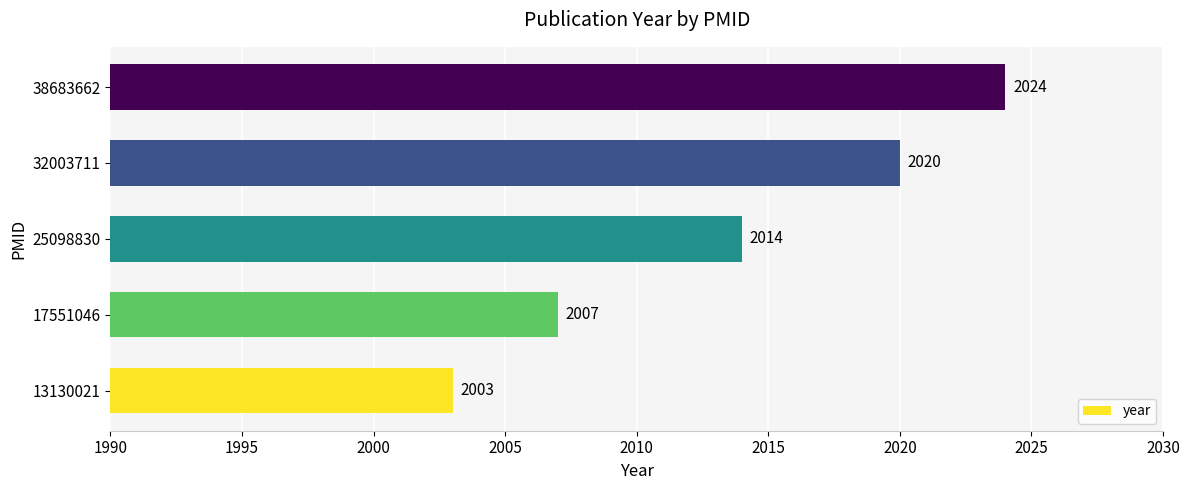

Reading top to bottom, transcribe all the data shown in this chart.

2024	2020	2014	2007	2003